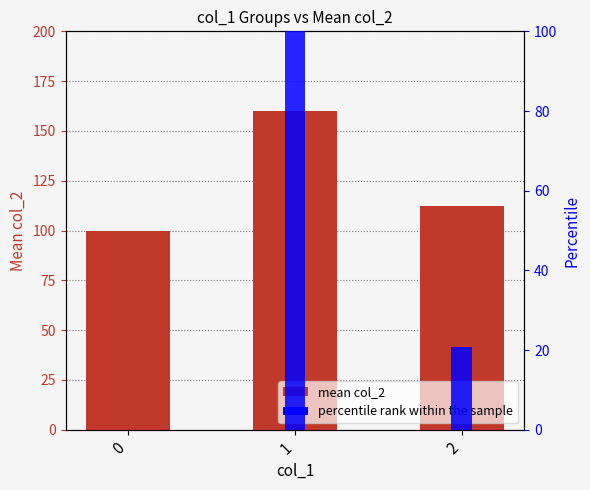

What is the difference between the mean col_2 values at 0 and 2?

12.5